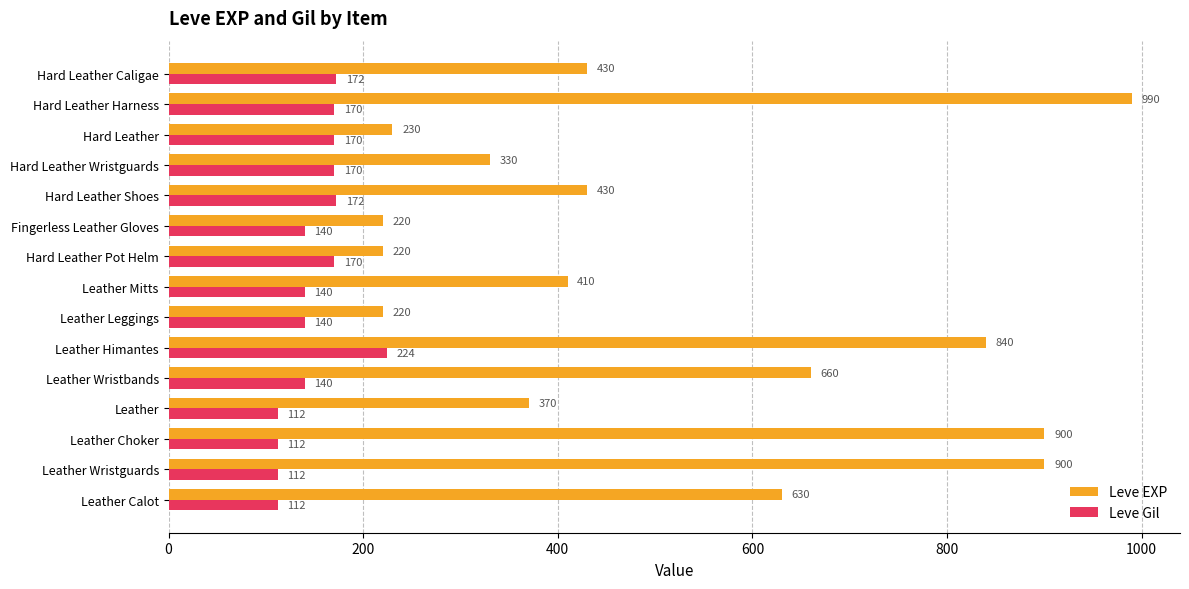

The value of Leve EXP at Leather Choker is 900. True or false?

True